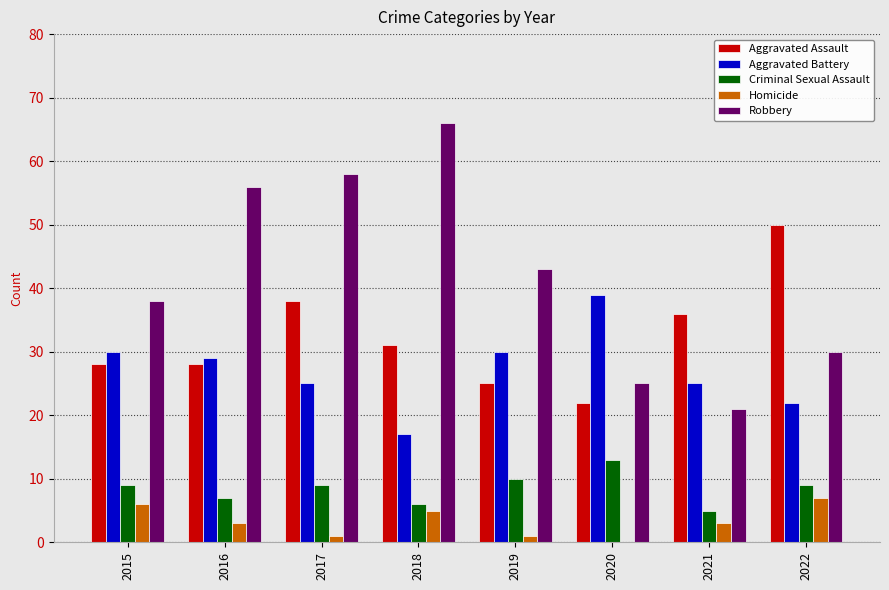

Which series has the largest total across all categories?

Robbery